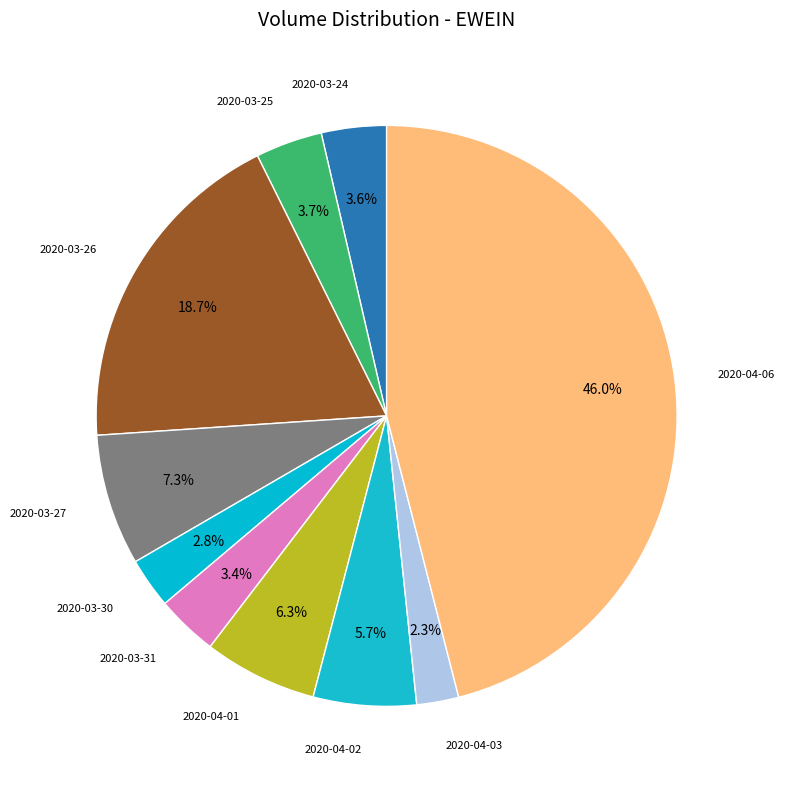

Count the number of slices in the pie.

10